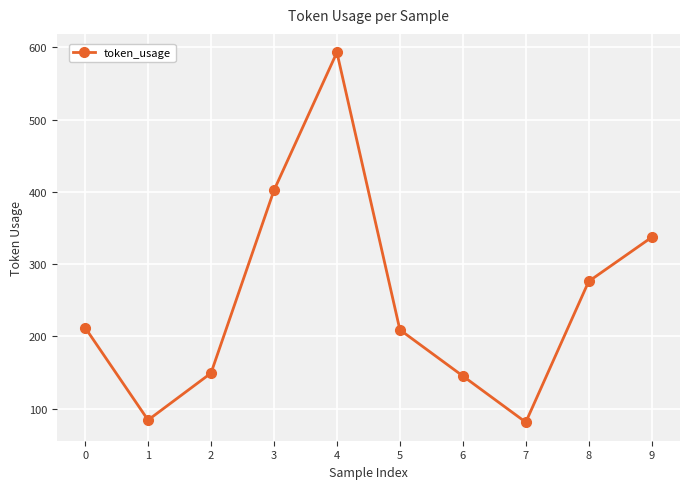

How many values are below 212?

5